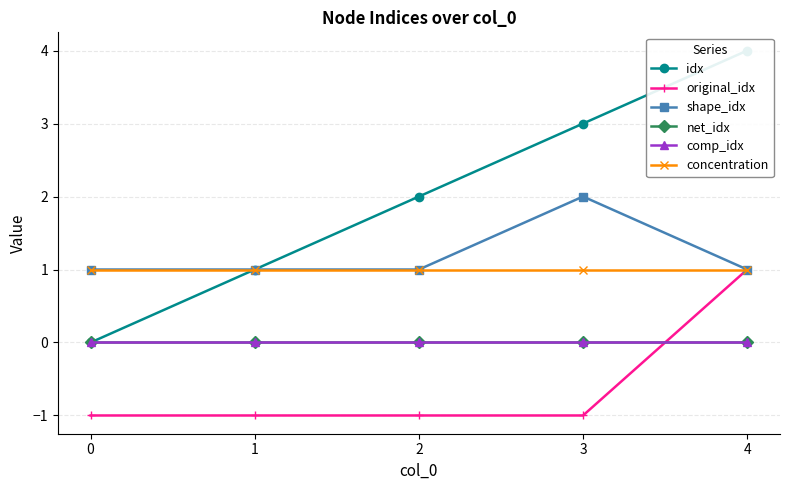

What is the spread (max minus min) of values at 4?

4